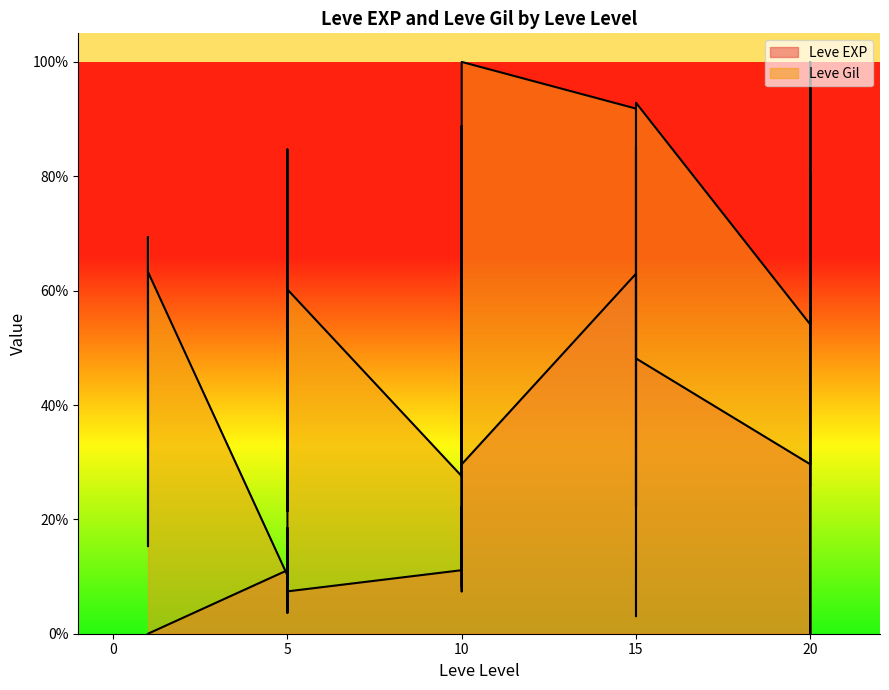

What are all the series names shown in the legend?

Leve EXP, Leve Gil